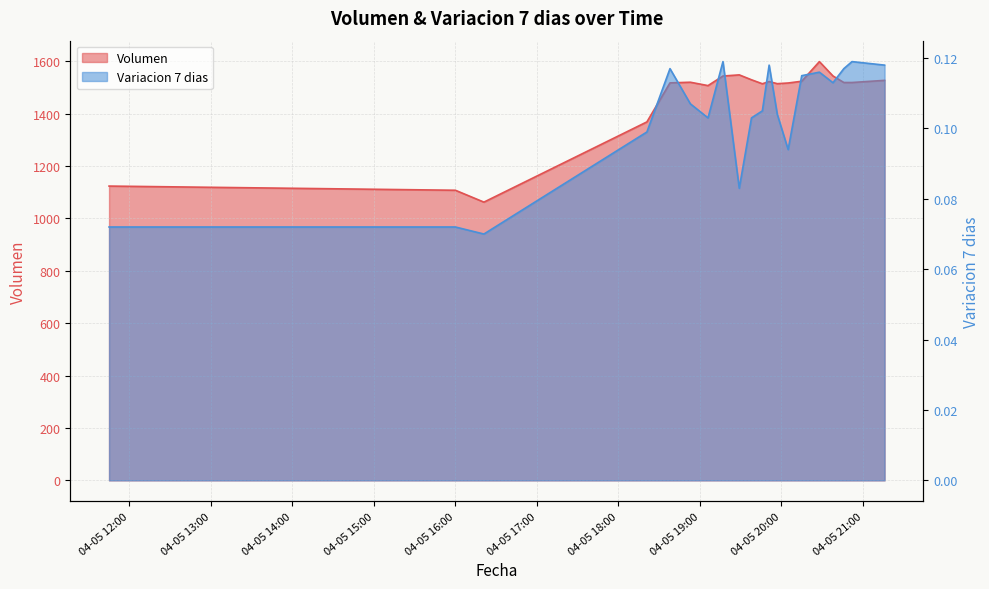

At which category does Volumen reach its first local valley?

2021-04-05 16:21